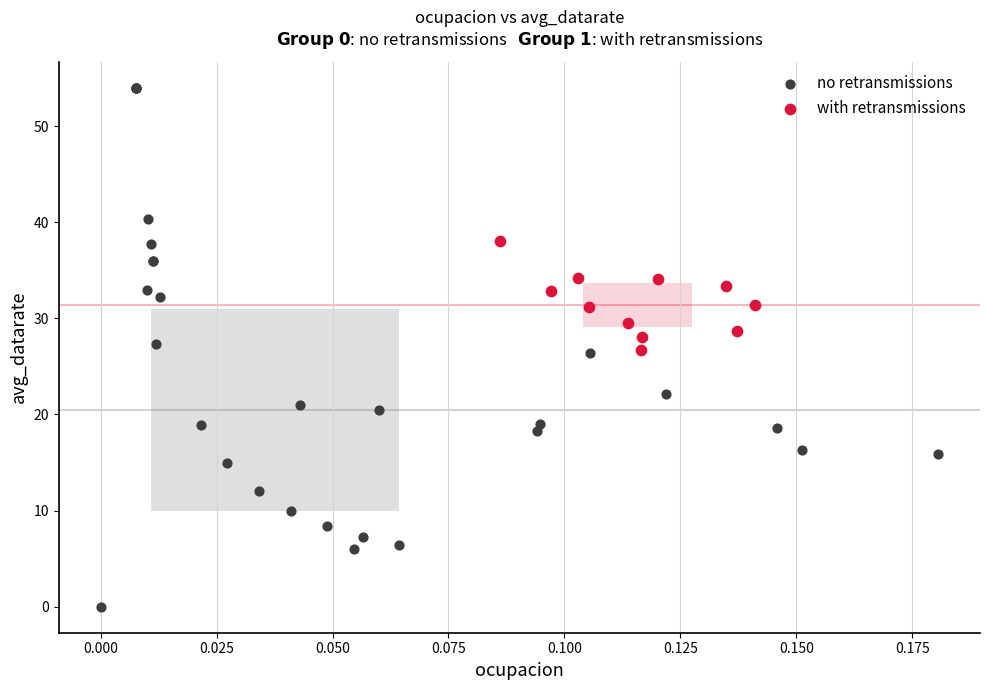

Which series reaches the minimum Y coordinate?

no retransmissions